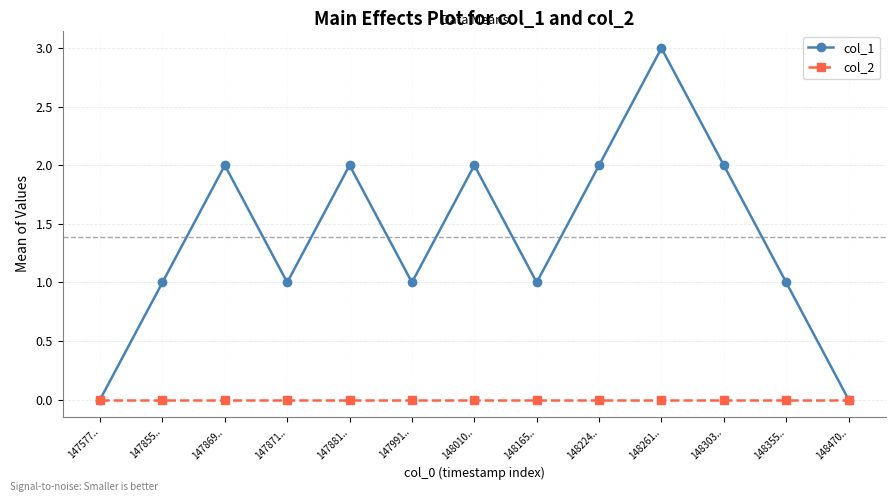

The value of col_1 at 148303.. is 1. True or false?

False